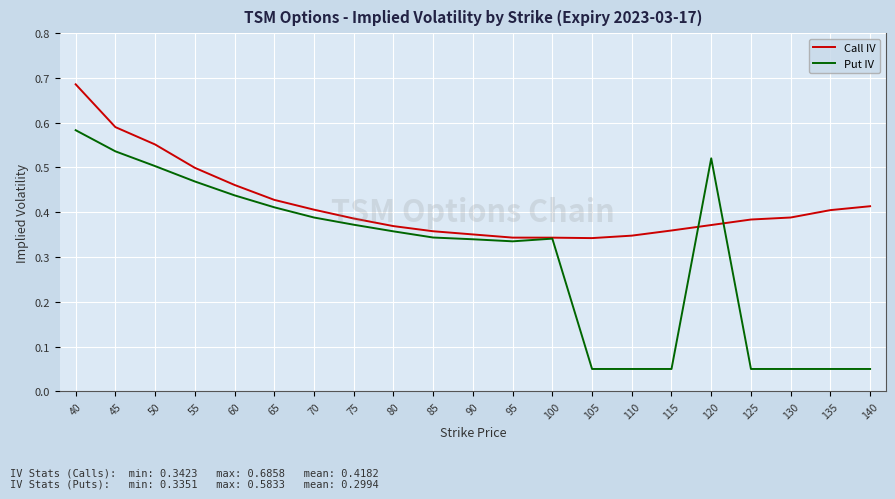

What is the sum of all Call IV values?

8.8